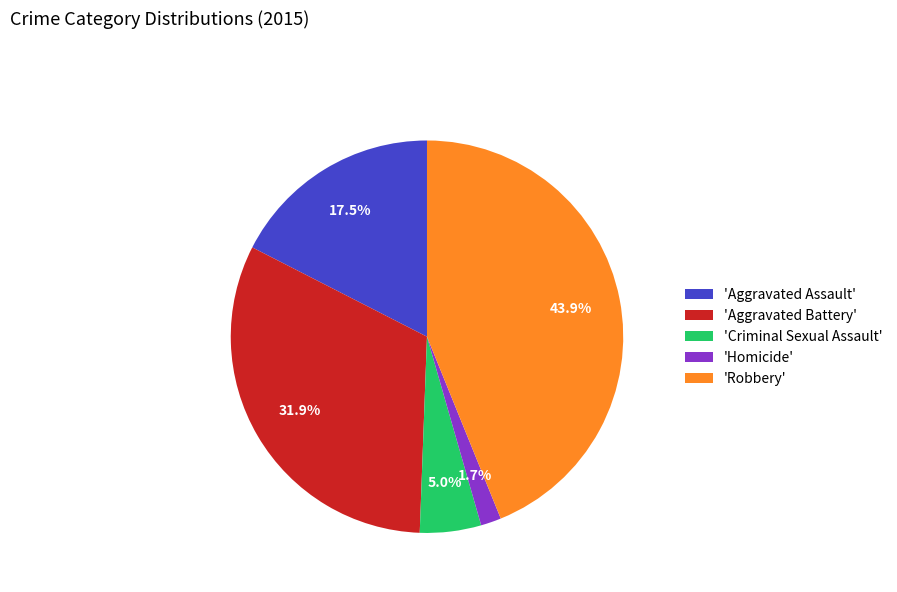

Rank the categories by value from highest to lowest.

'Robbery', 'Aggravated Battery', 'Aggravated Assault', 'Criminal Sexual Assault', 'Homicide'